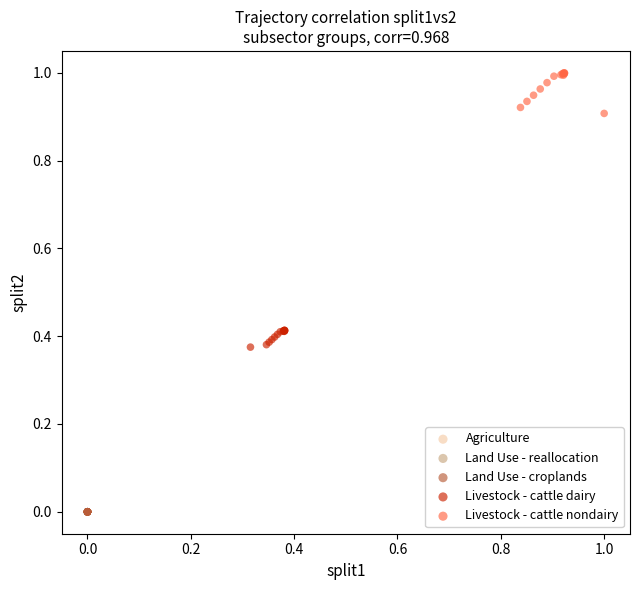

Which series contains the highest Y value?

Livestock - cattle nondairy